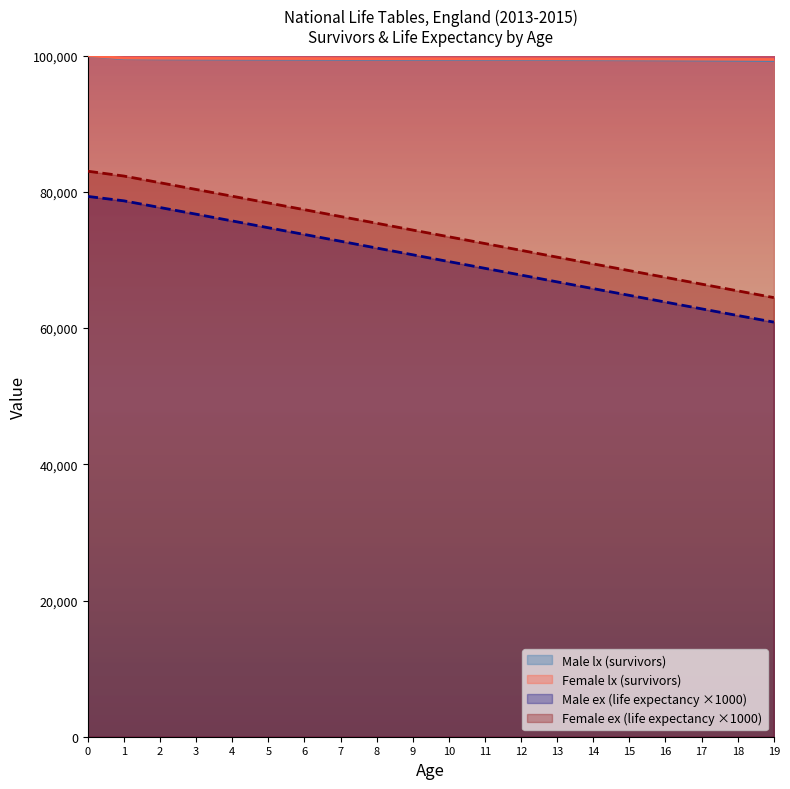

Which has a higher value, 10 or 12?

10